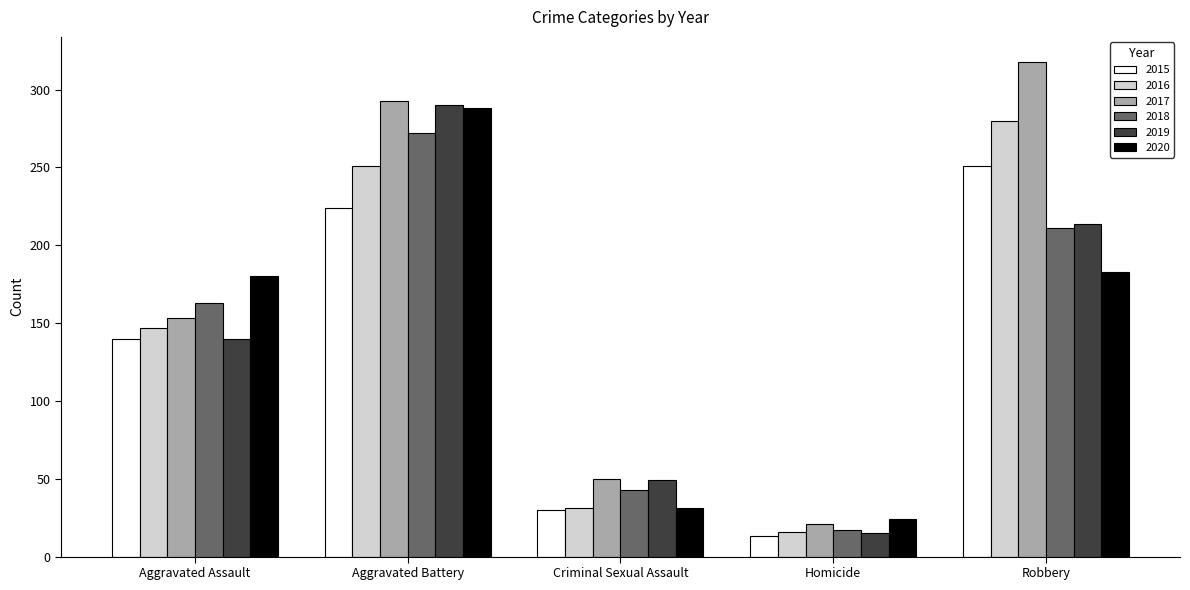

Reading right to left, extract all data points from this chart.

2015: 251	13	30	224	140
2016: 280	16	31	251	147
2017: 318	21	50	293	153
2018: 211	17	43	272	163
2019: 214	15	49	290	140
2020: 183	24	31	288	180